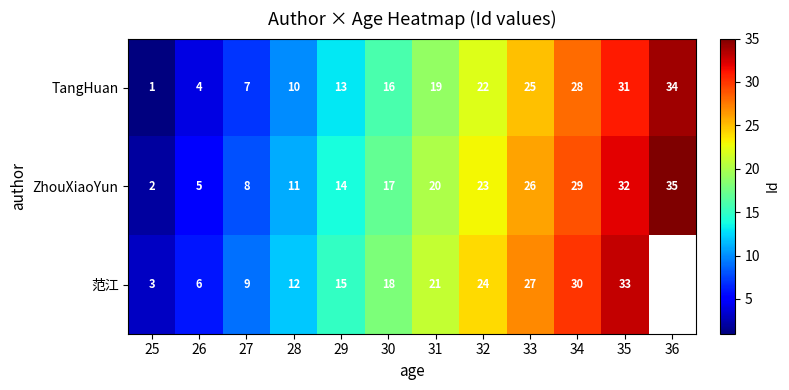

Which category has the lowest value in the TangHuan series?

25